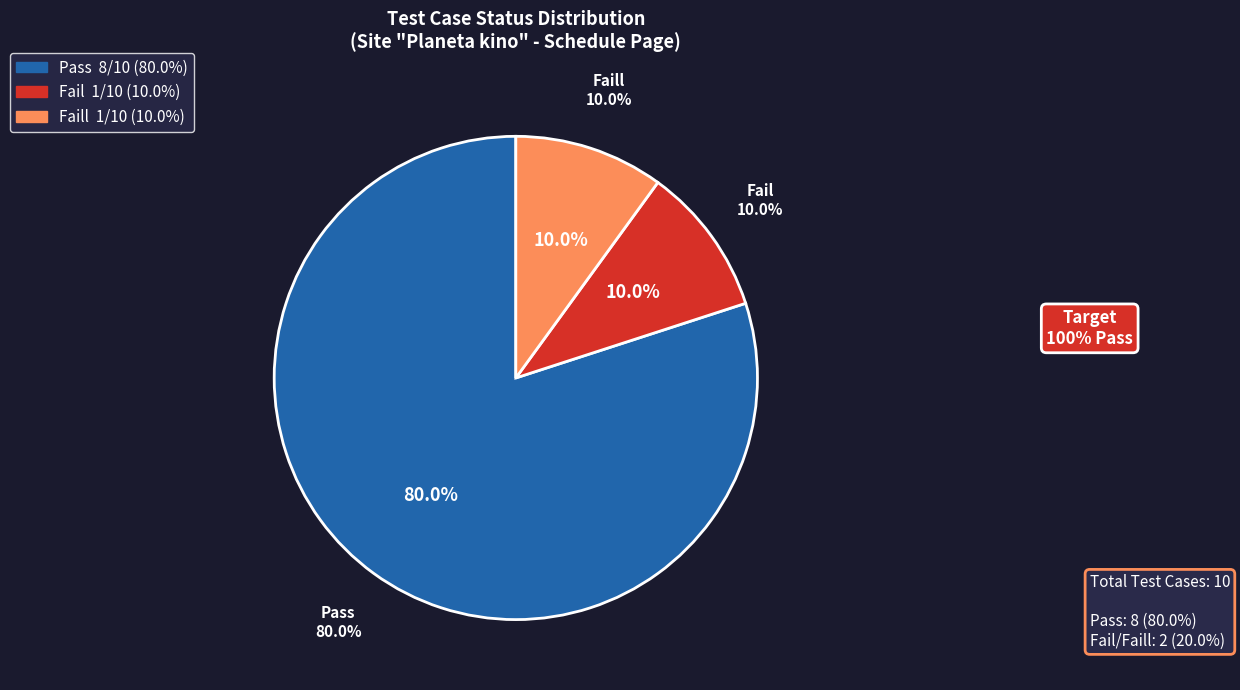

True or false: Pass accounts for 89% of the total.

False